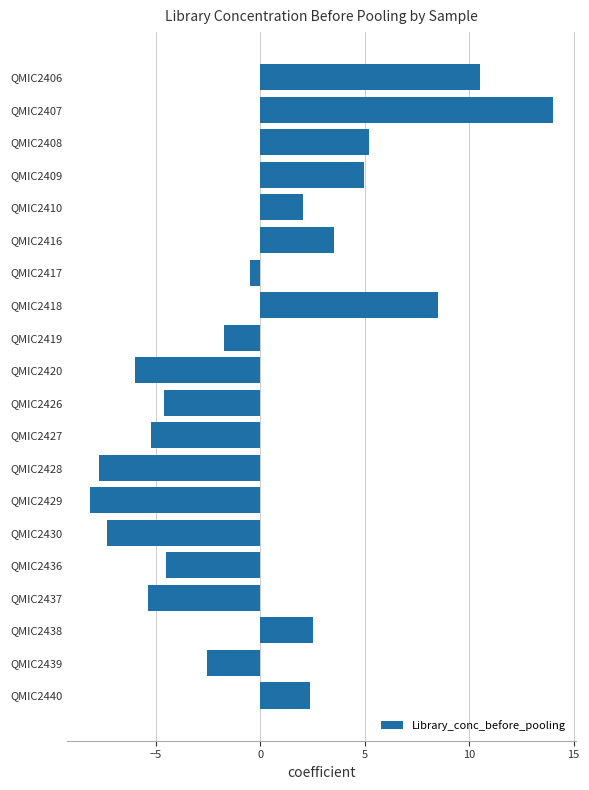

What is the difference between the maximum and minimum values?

22.2